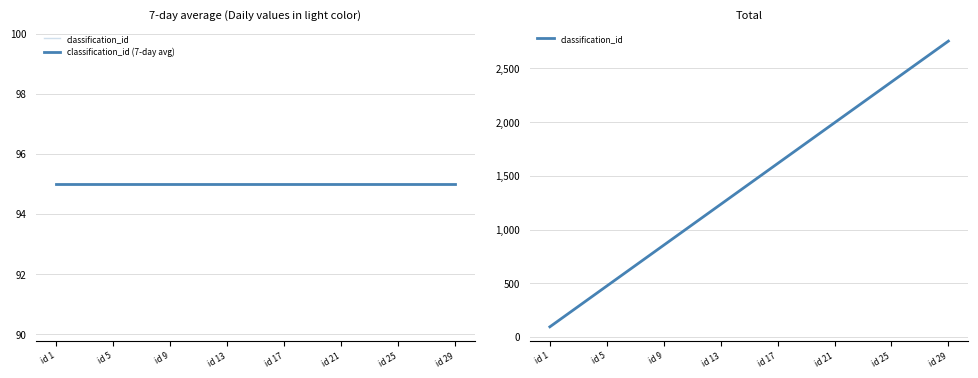

True or false: classification_id (7-day avg) has more than 0 interior local peaks.

False